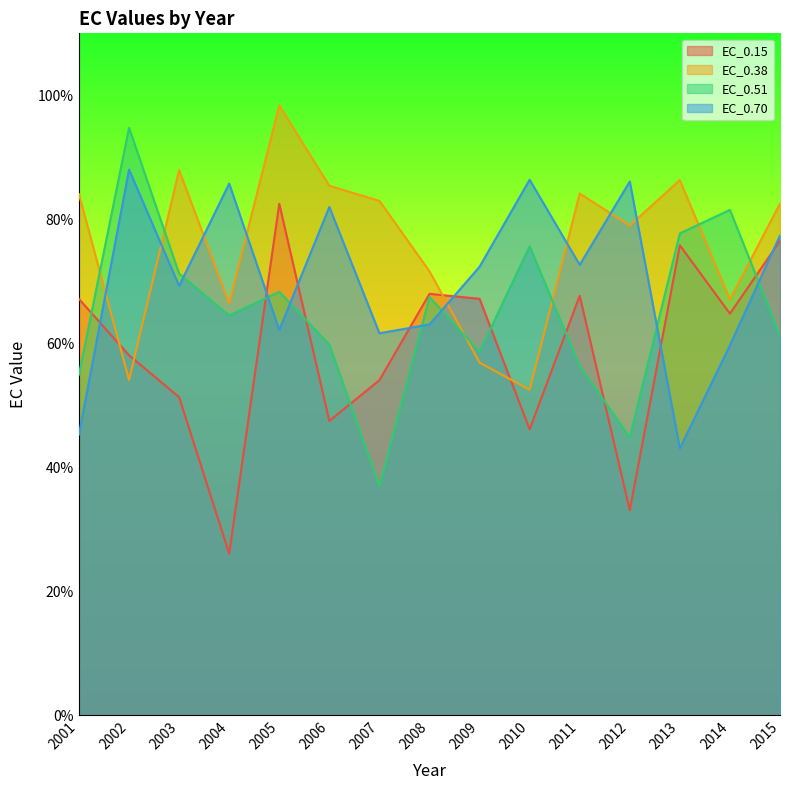

True or false: EC_0.51 has a value of 71.2 at 2003.

True